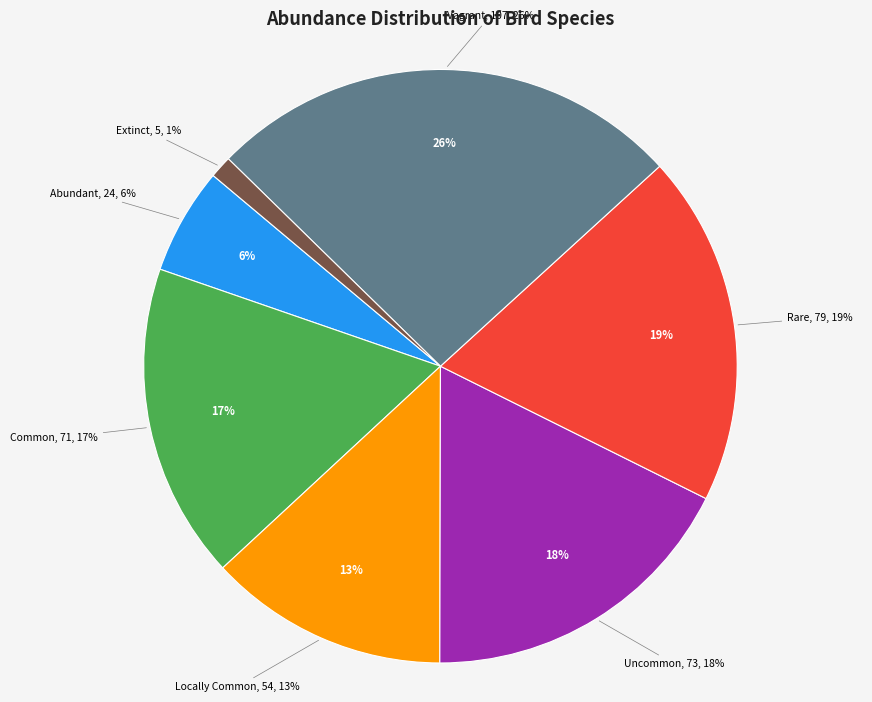

To the nearest percent, what is the difference between the Extinct and Locally Common slice percentages?

12%